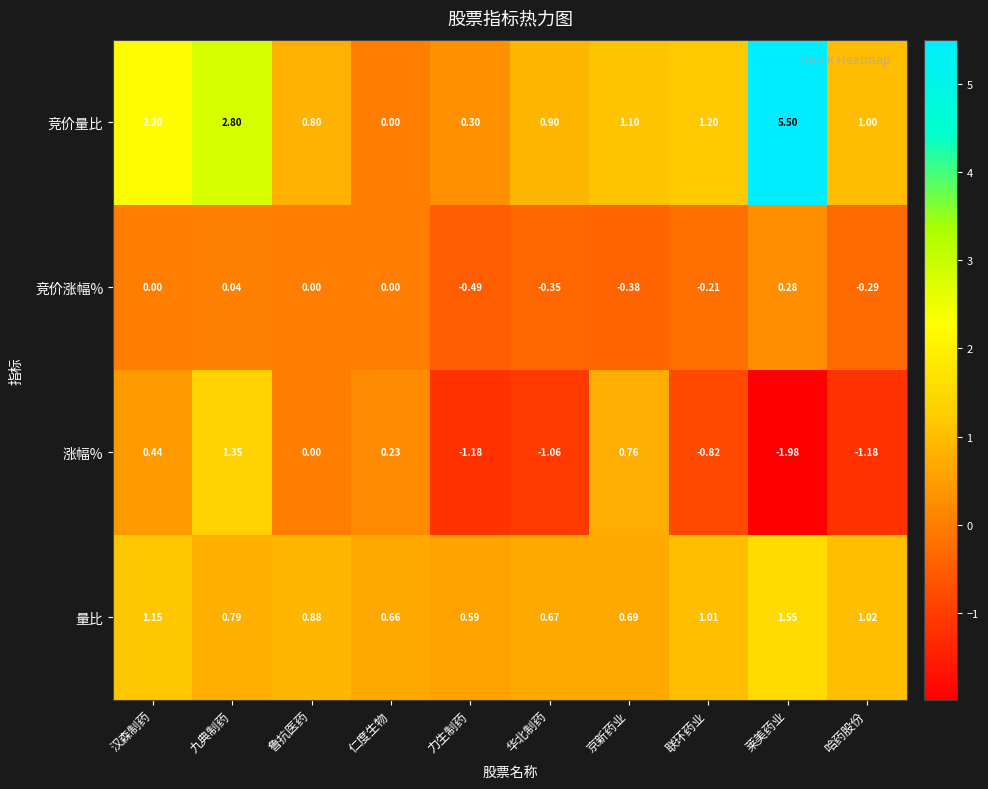

Where does the 涨幅% series first go above 0?

汉森制药